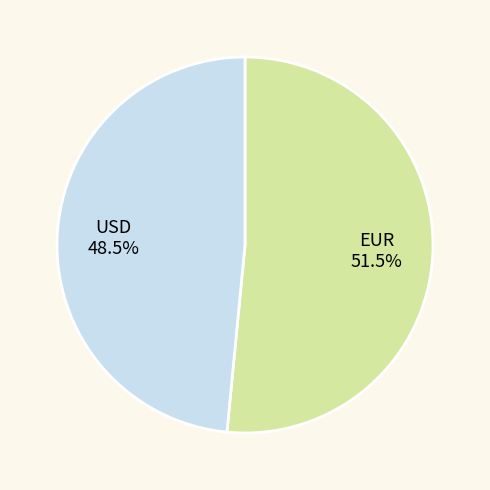

To the nearest percent, what is the difference between the USD and EUR slice percentages?

3%